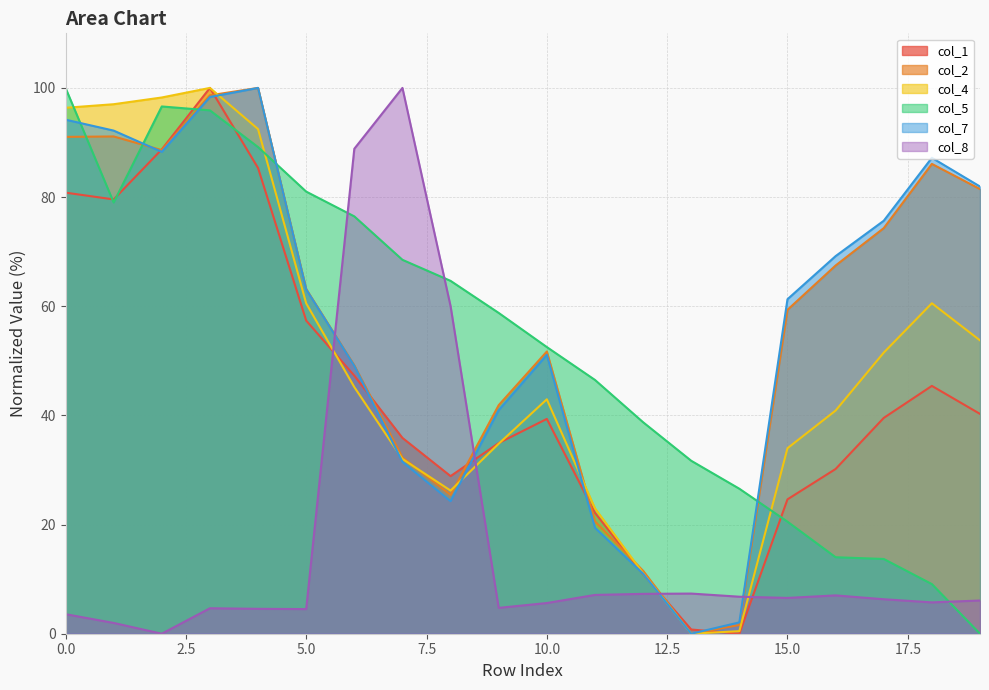

True or false: col_8 has a value of 7.0 at 16.

True